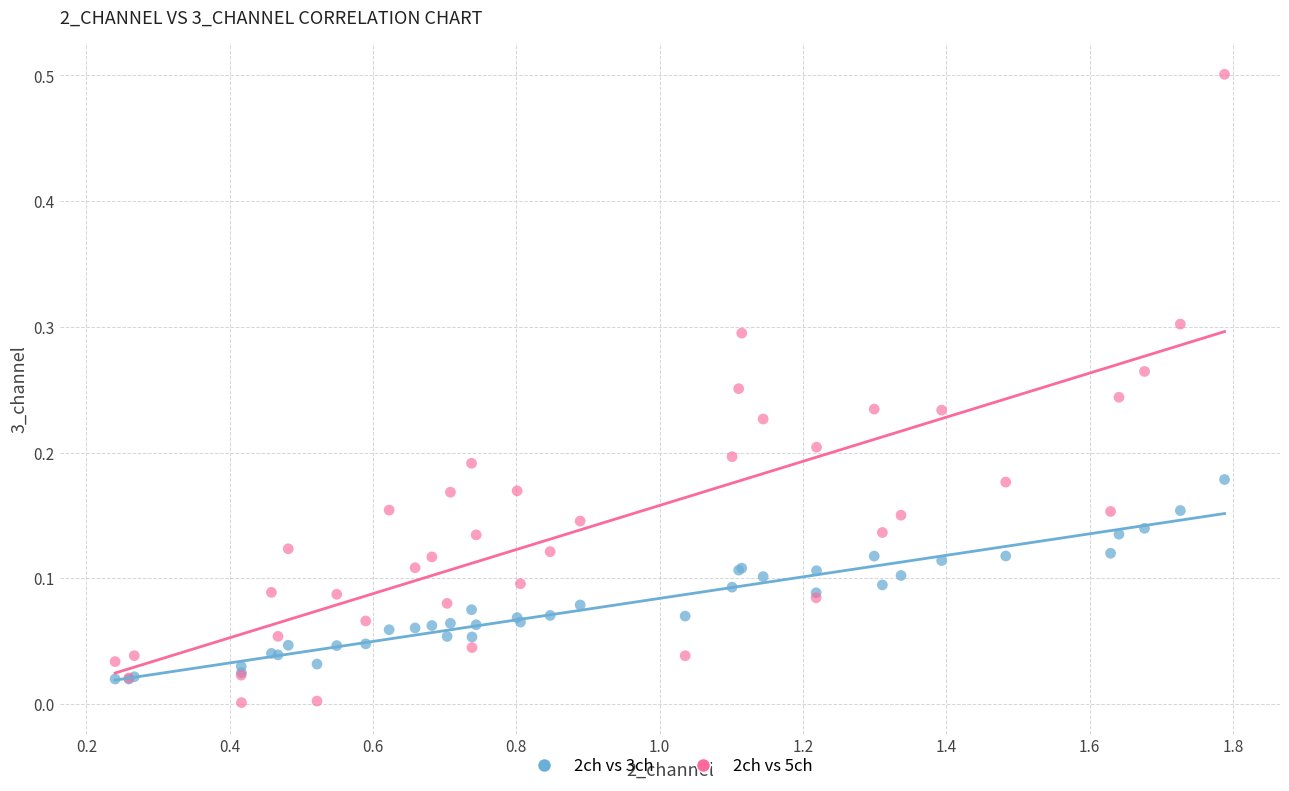

Which series contains the lowest Y value?

2ch vs 5ch